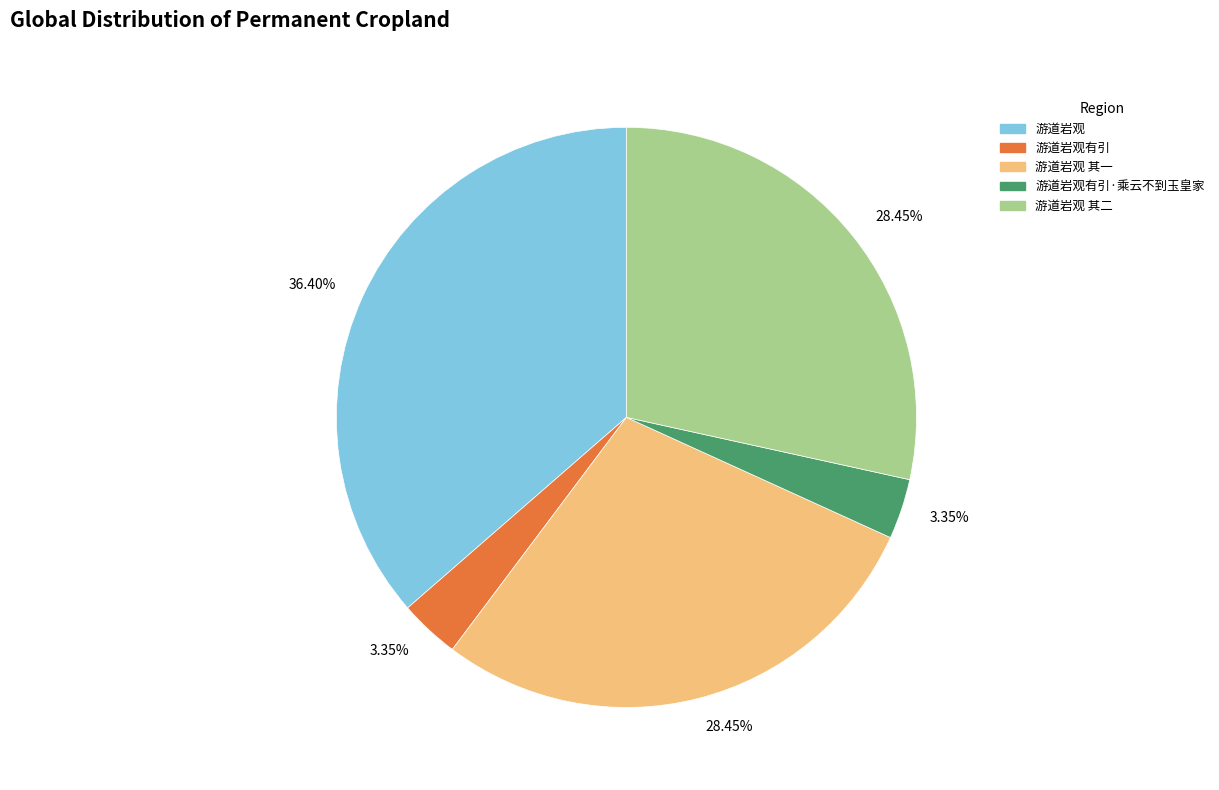

Combined, do 游道岩观 其二 and 游道岩观有引 account for over 50%?

No